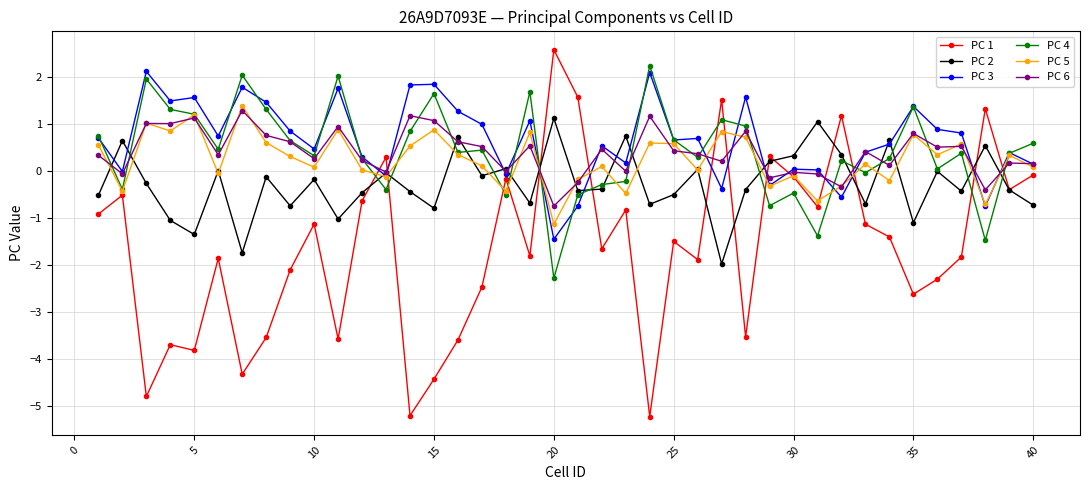

What is the greatest value displayed?

2.6